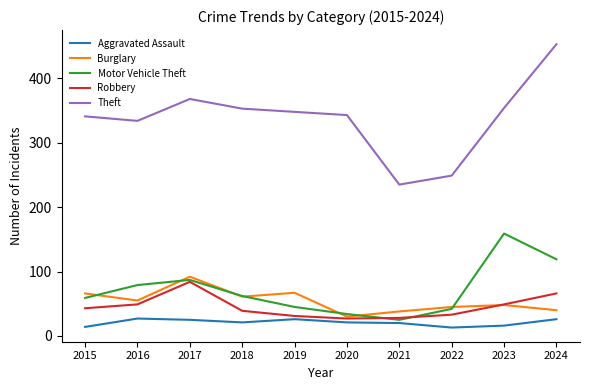

What are all the series names shown in the legend?

Aggravated Assault, Burglary, Motor Vehicle Theft, Robbery, Theft